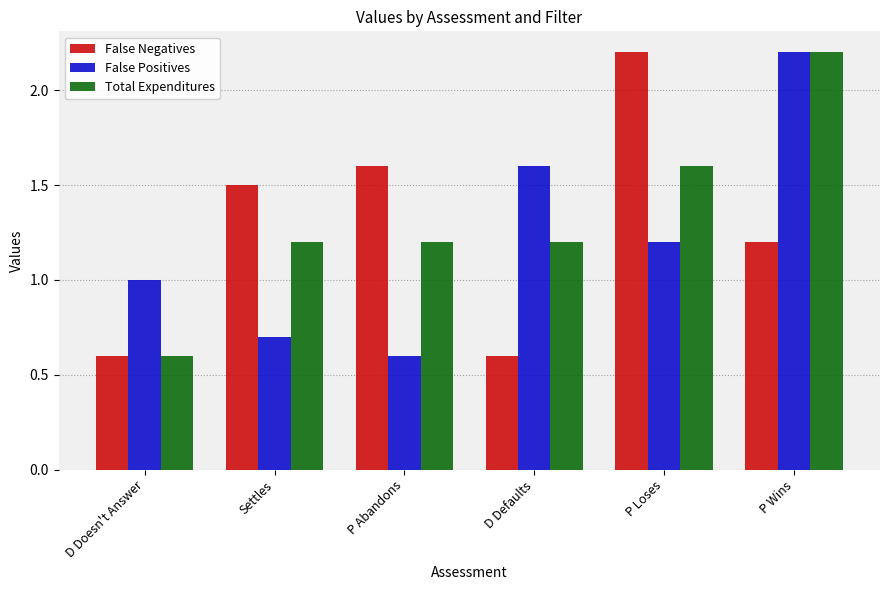

The False Negatives series shows 2.6 at P Abandons. True or false?

False